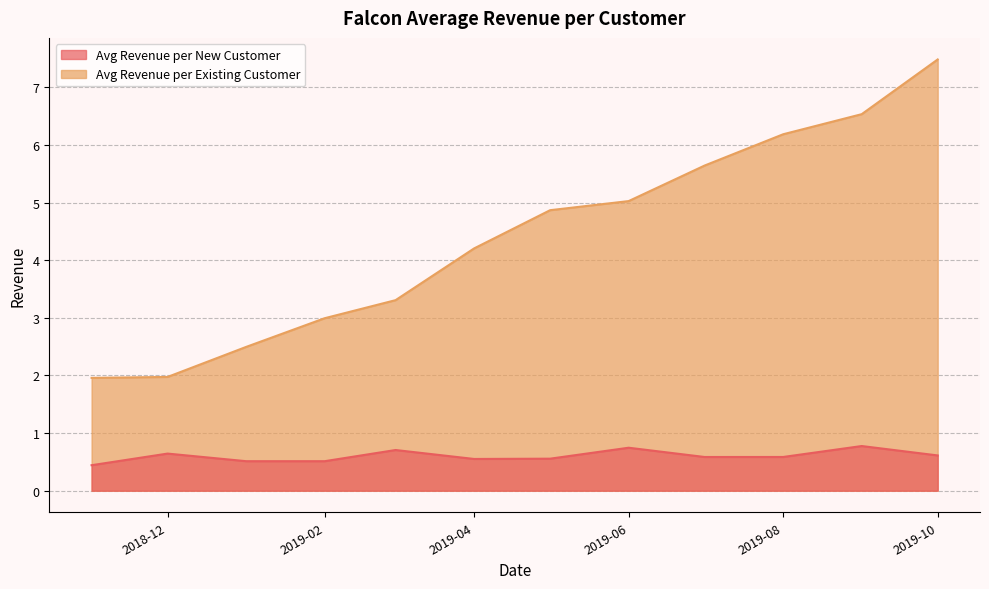

What is the difference between the Avg Revenue per Existing Customer values at 2019-06 and 2019-08?

1.2